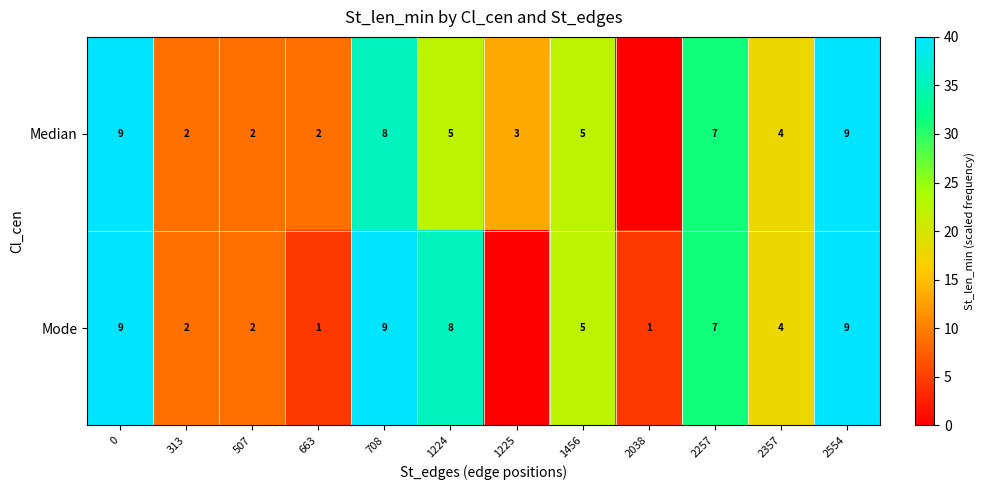

What is the sum of the Median values at 708 and 0?

17